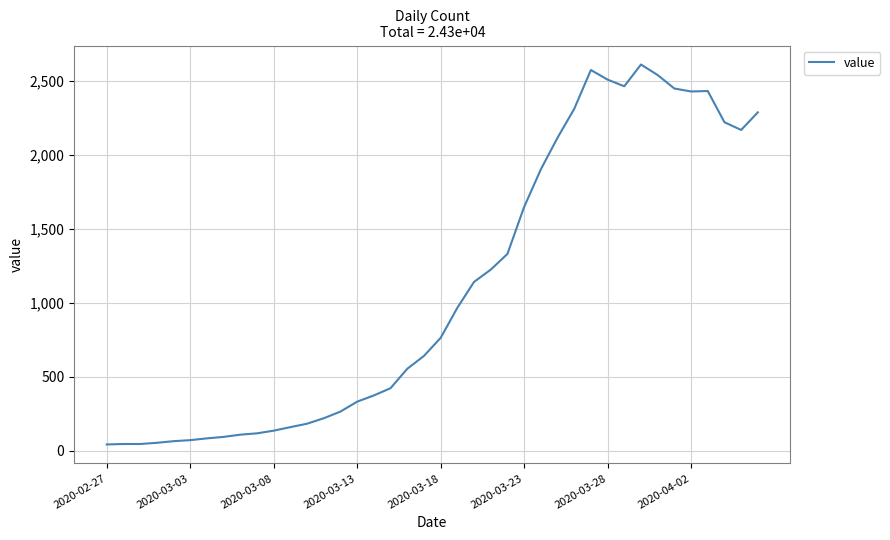

What is the difference between the maximum and minimum values?

2567